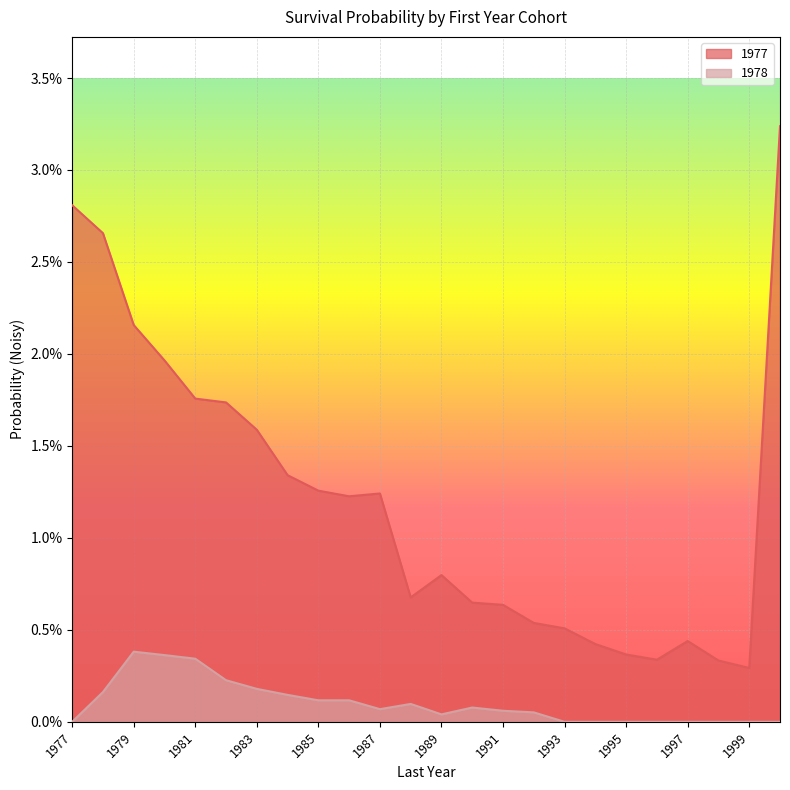

Is the value of 1978 at 1989 greater than the value of 1977 at 2000?

No